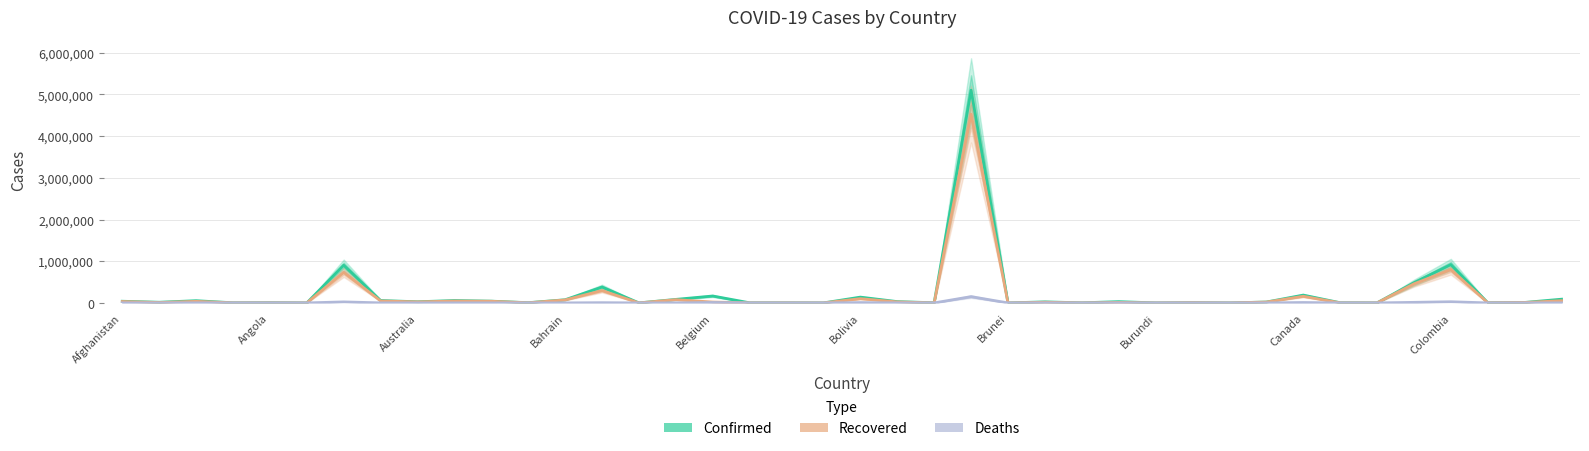

At which category does the chart reach its peak across all series?

23